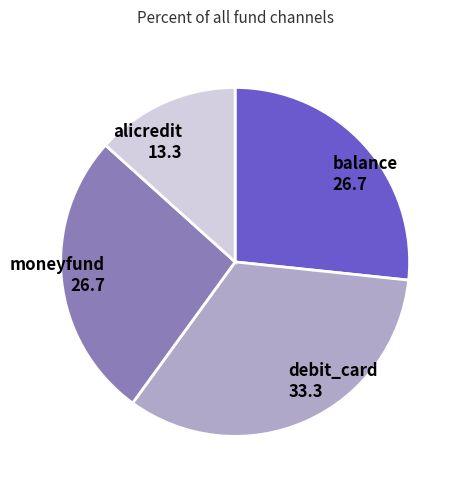

Combined, do debit_card and alicredit account for over 50%?

No